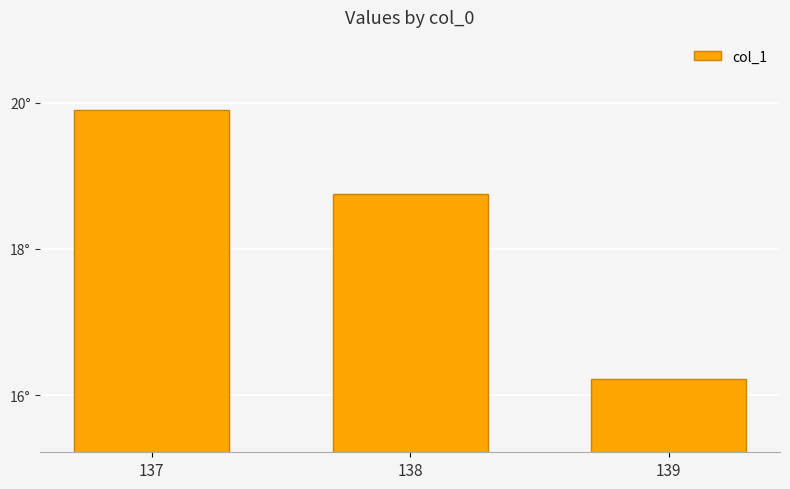

List the labels in order of value, largest first.

137, 138, 139